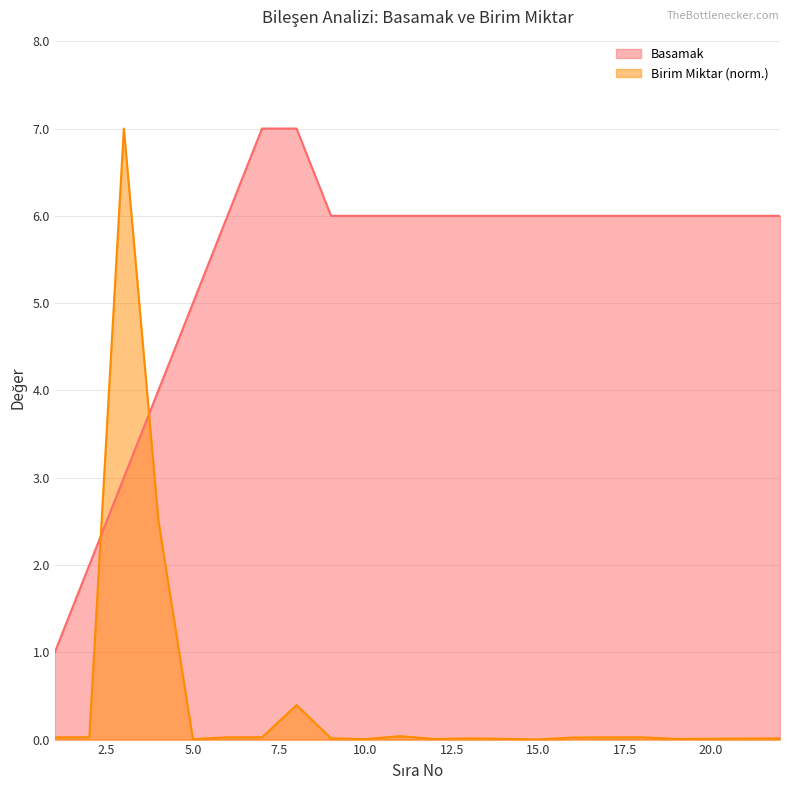

Which series has the largest range (max minus min)?

Birim Miktar (norm.)